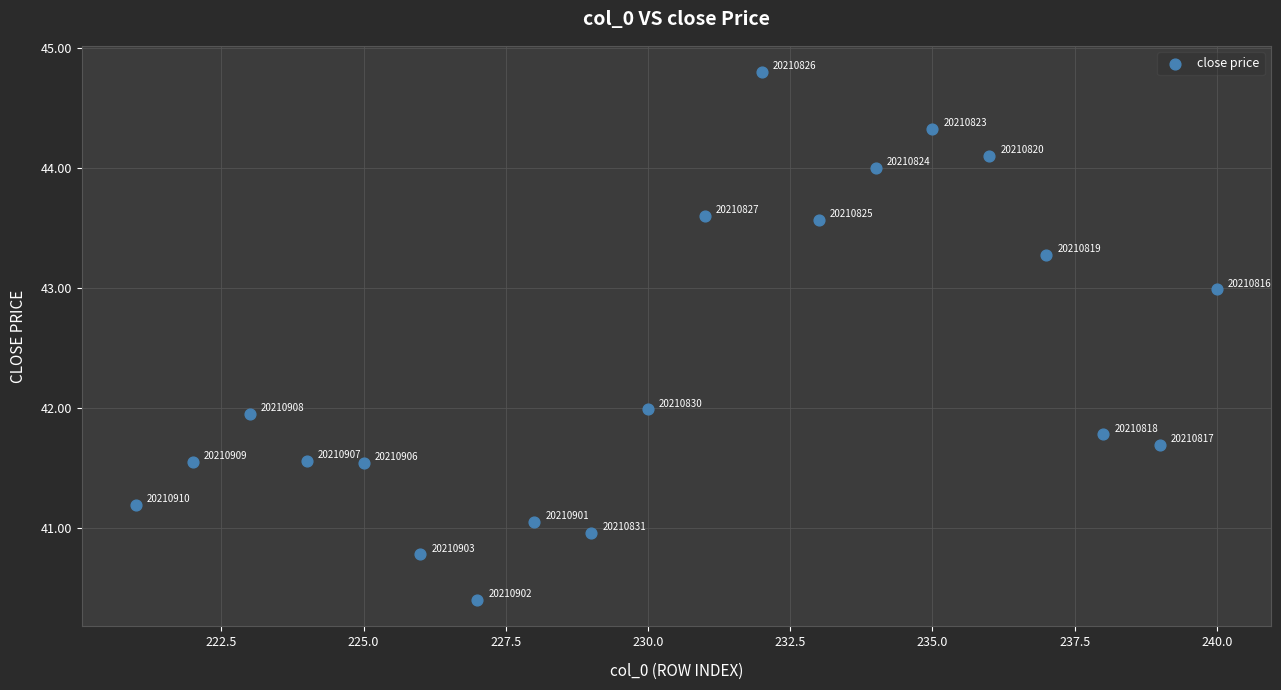

What is the range of X values (max minus min)?

19.0